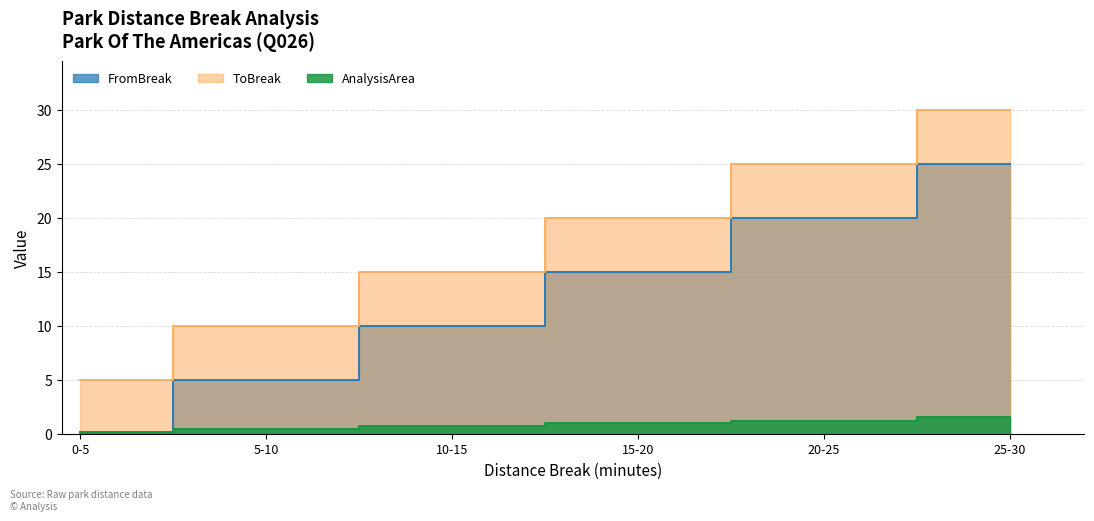

Is it true that ToBreak equals 15.0 at 10-15?

True